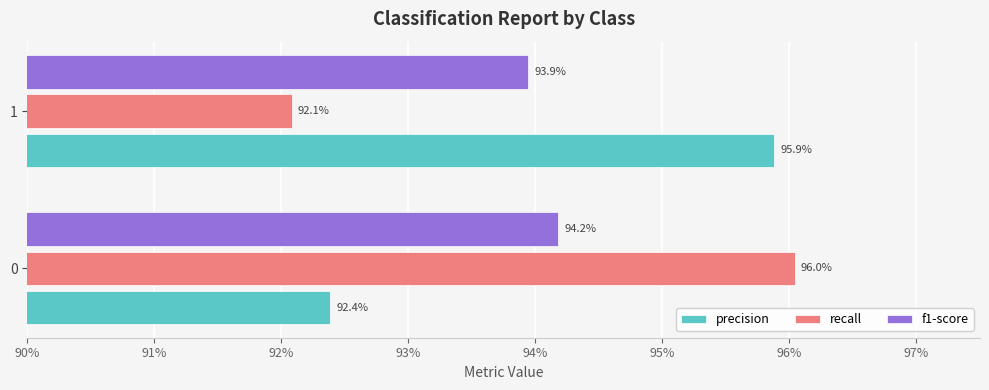

What are all the series names shown in the legend?

precision, recall, f1-score